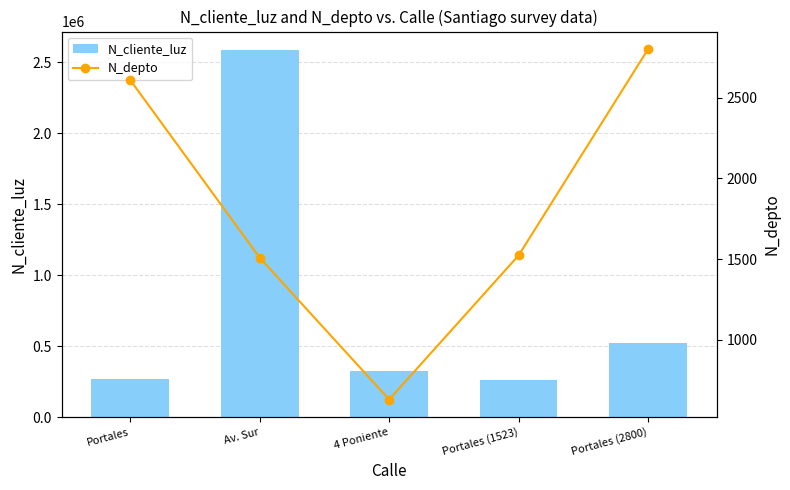

Which category has the highest value in the N_depto series?

Portales (2800)